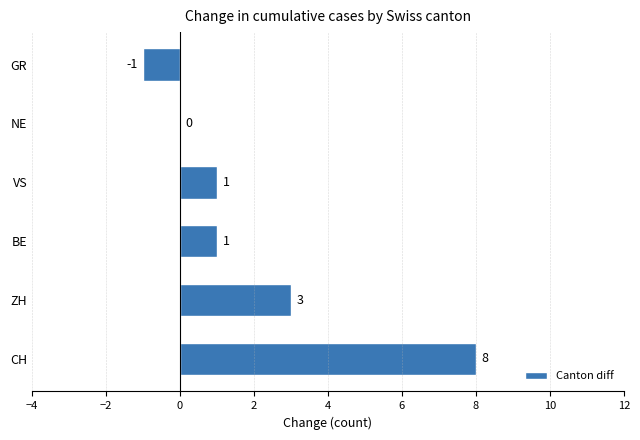

Where is the data nearest to the value 3?

ZH